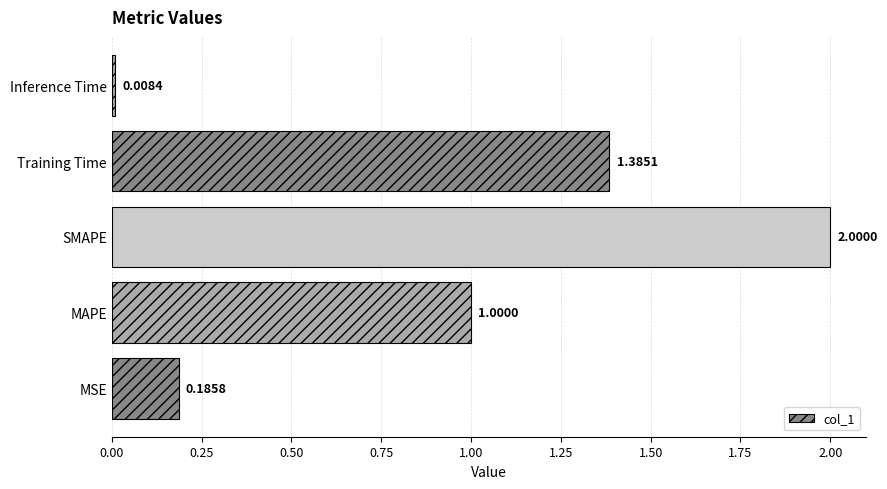

What is the greatest value displayed?

2.0